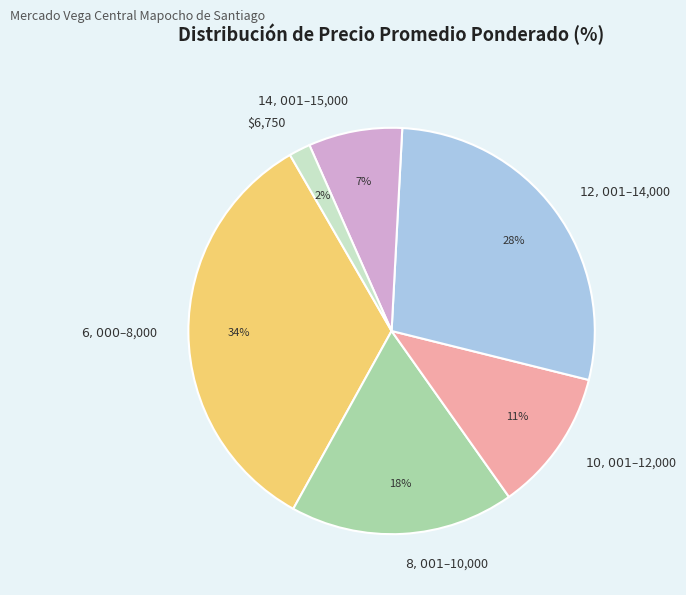

Is there a majority slice in this chart?

No